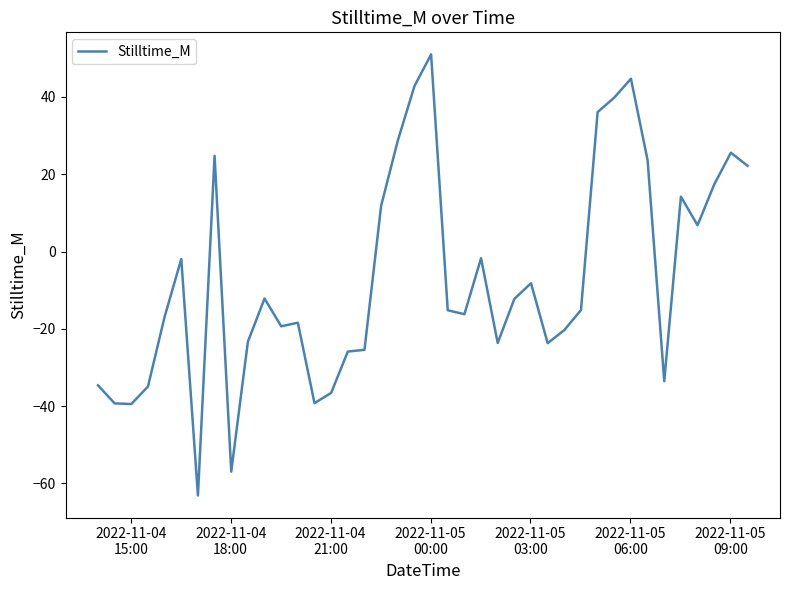

What is the smallest value displayed?

-63.1